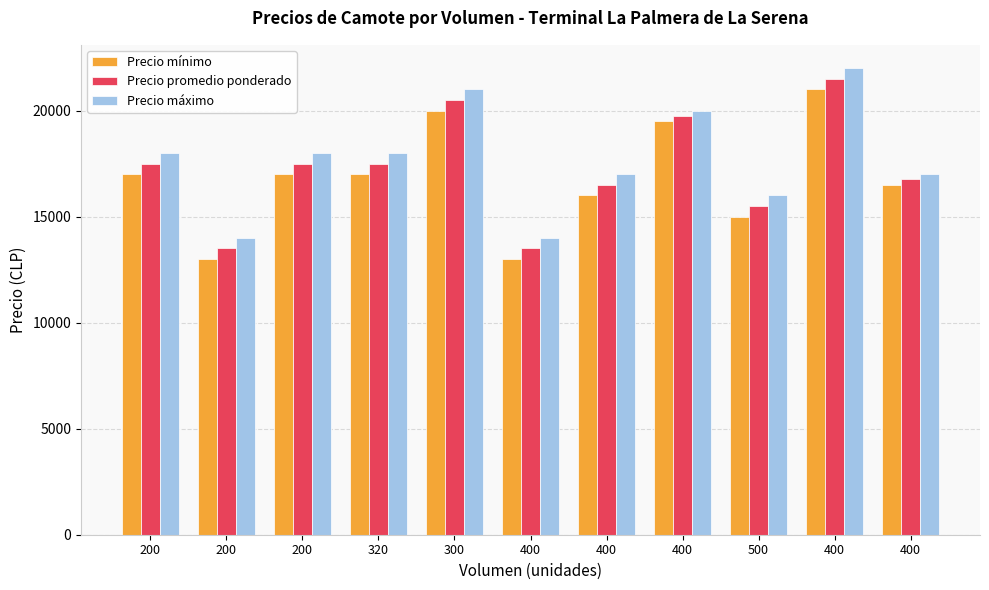

At which label does Precio máximo first exceed 18000?

300